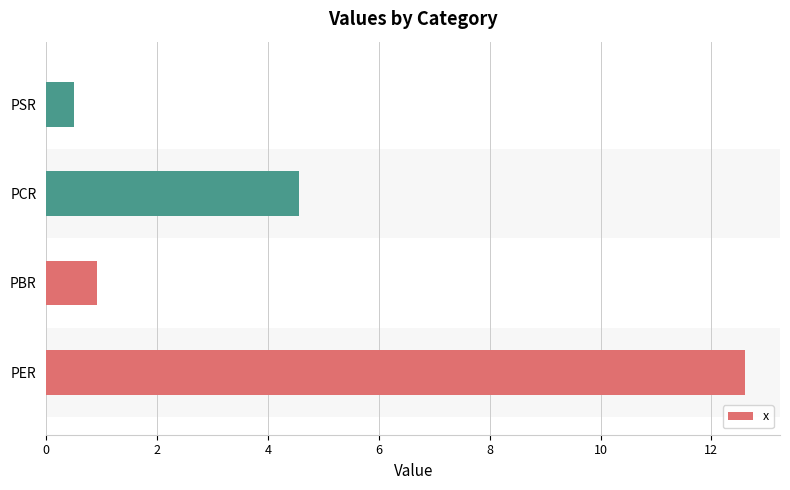

What is the change in value from PER to PSR?

-12.1